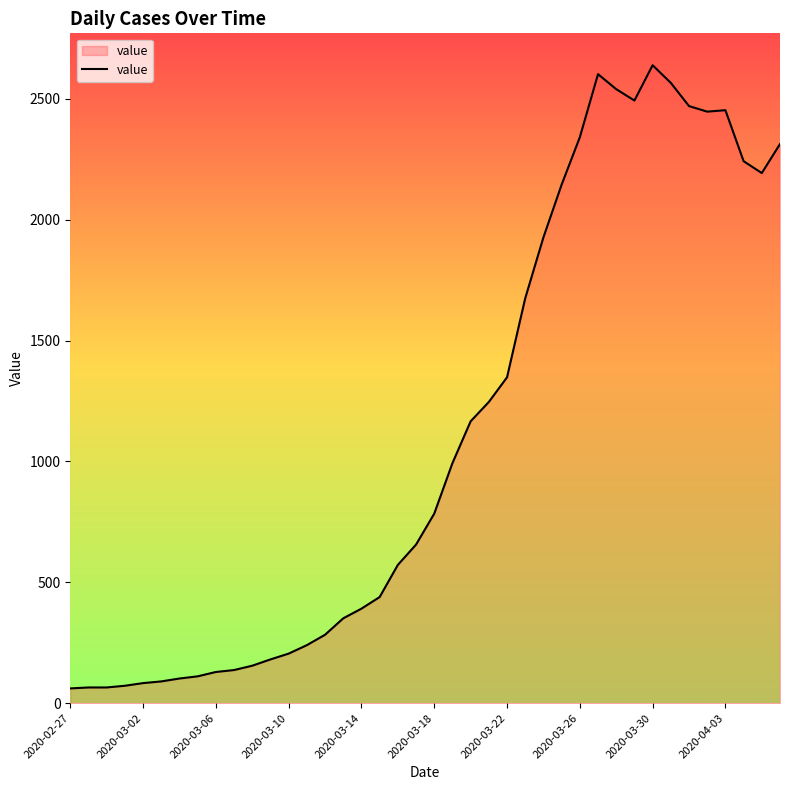

What is the smallest value displayed?

61